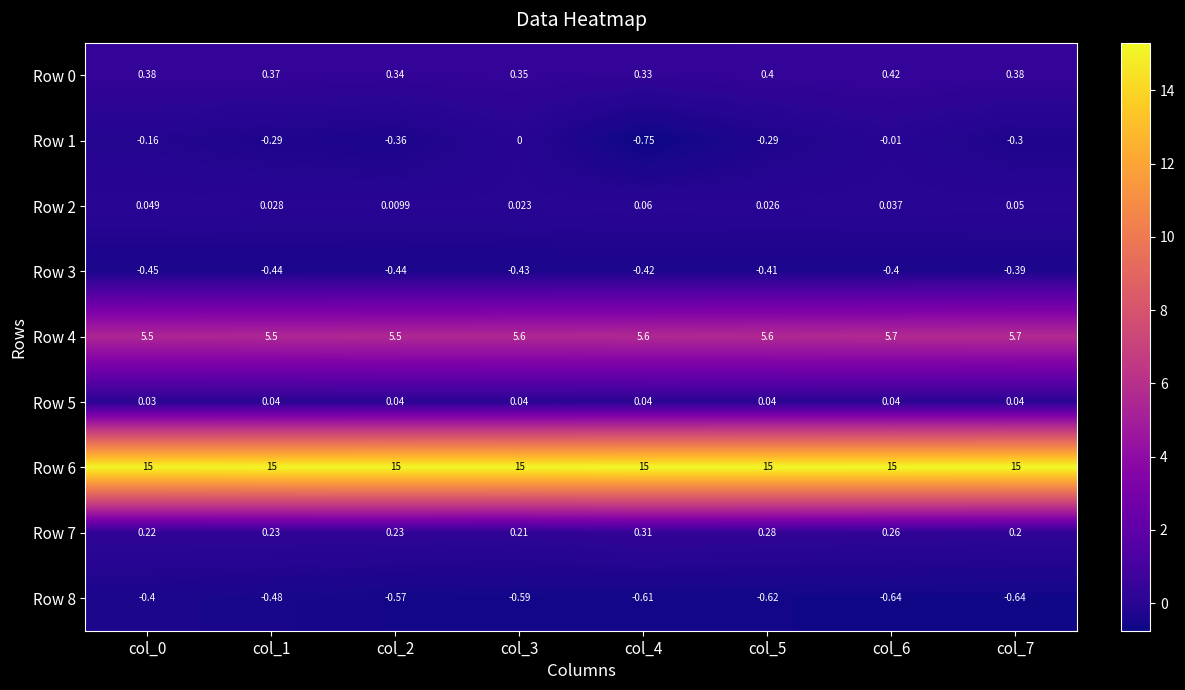

Is the value of Row 6 at col_3 greater than the value of Row 0 at col_7?

Yes